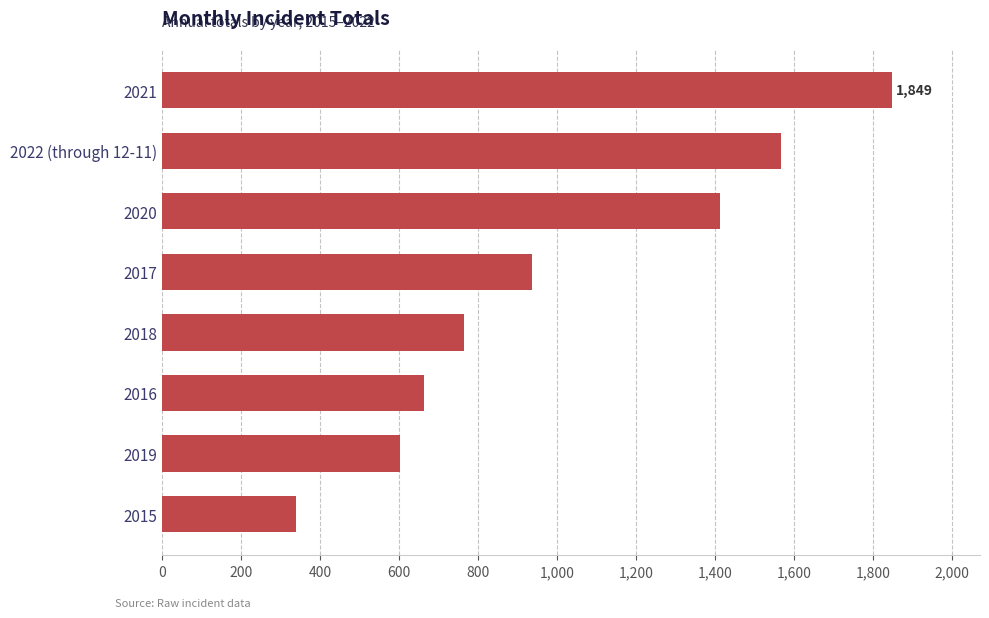

Which has a higher value, 2018 or 2016?

2018